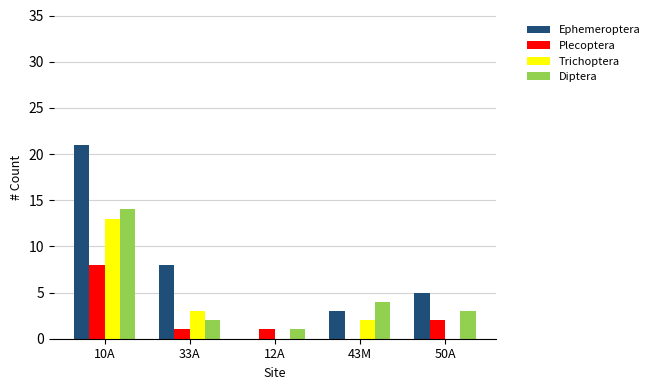

Is the value of Trichoptera at 33A greater than the value of Ephemeroptera at 50A?

No